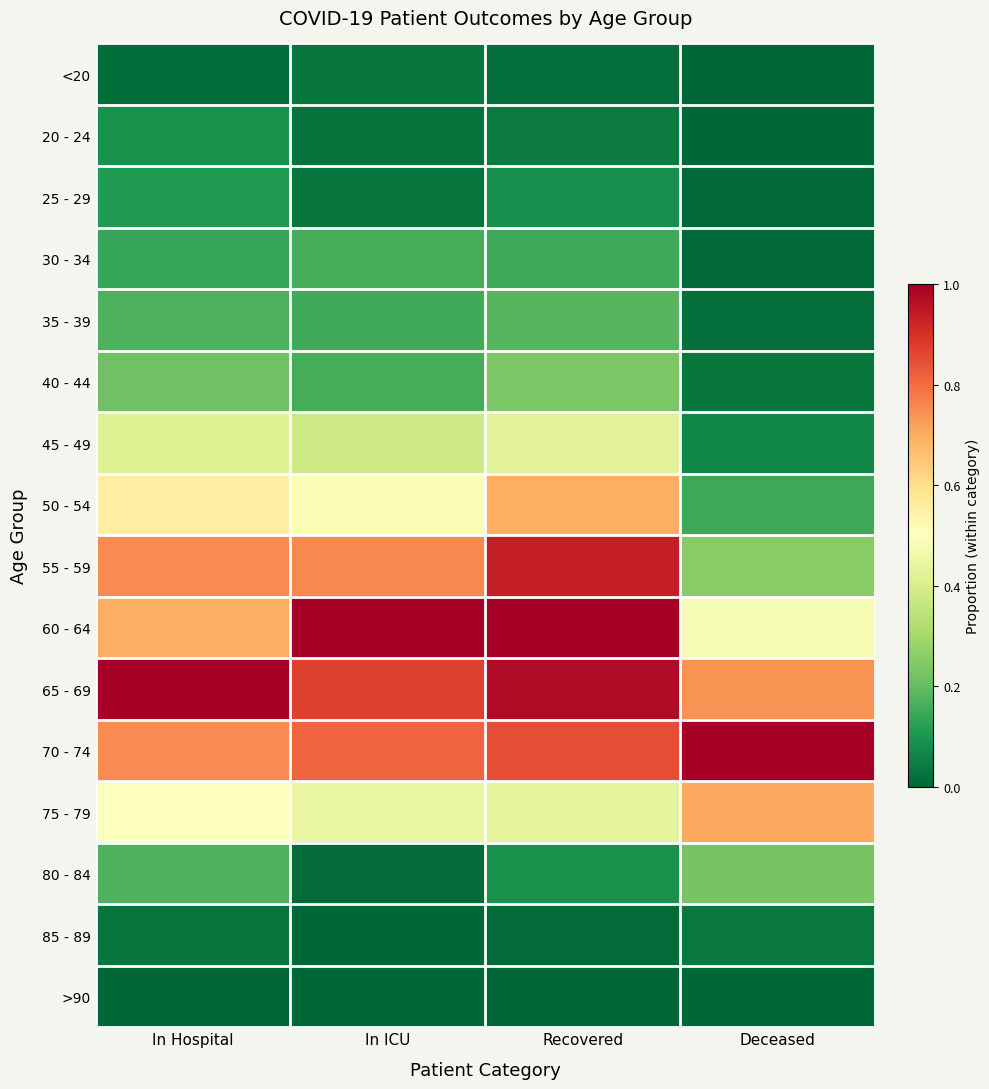

Count the number of categories in the chart.

4